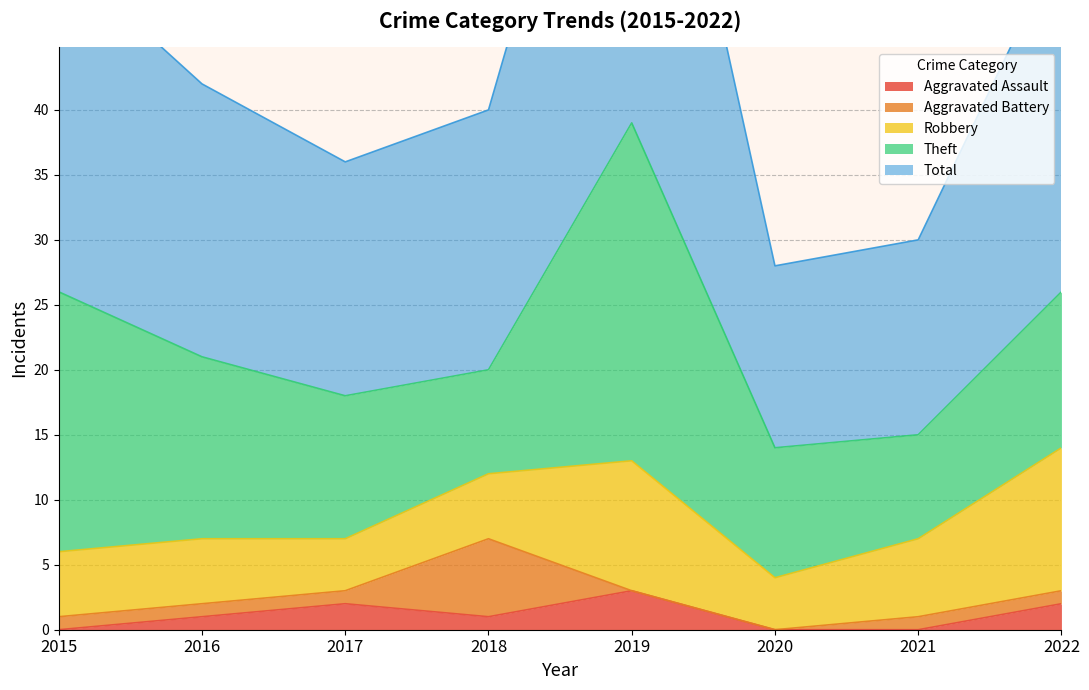

The Aggravated Assault series shows 0 at 2021. True or false?

True